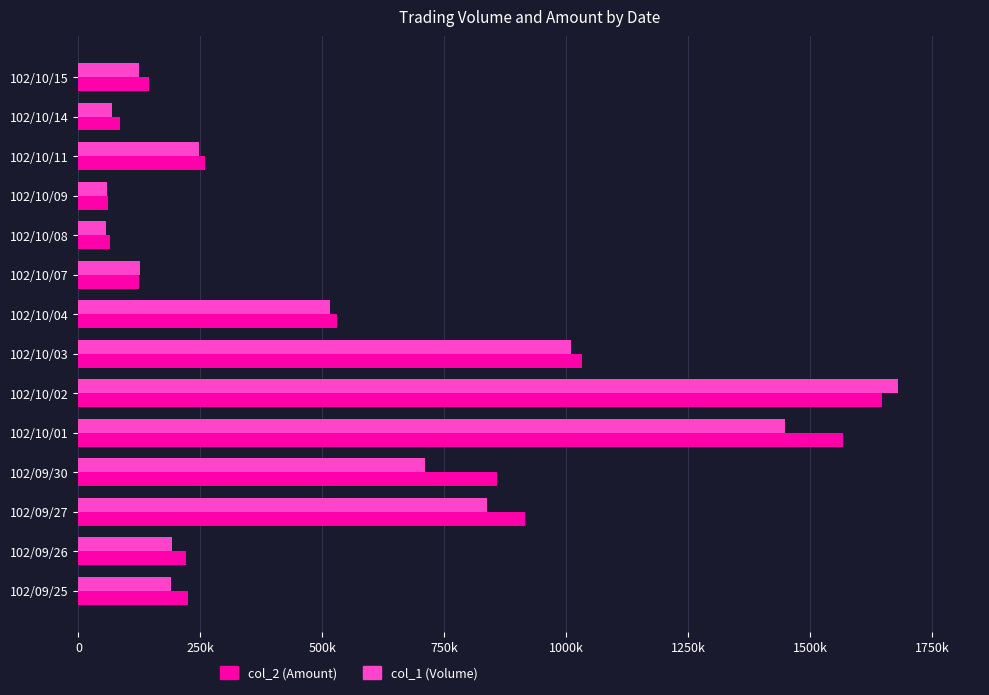

What are all the series names shown in the legend?

col_2 (Amount), col_1 (Volume)